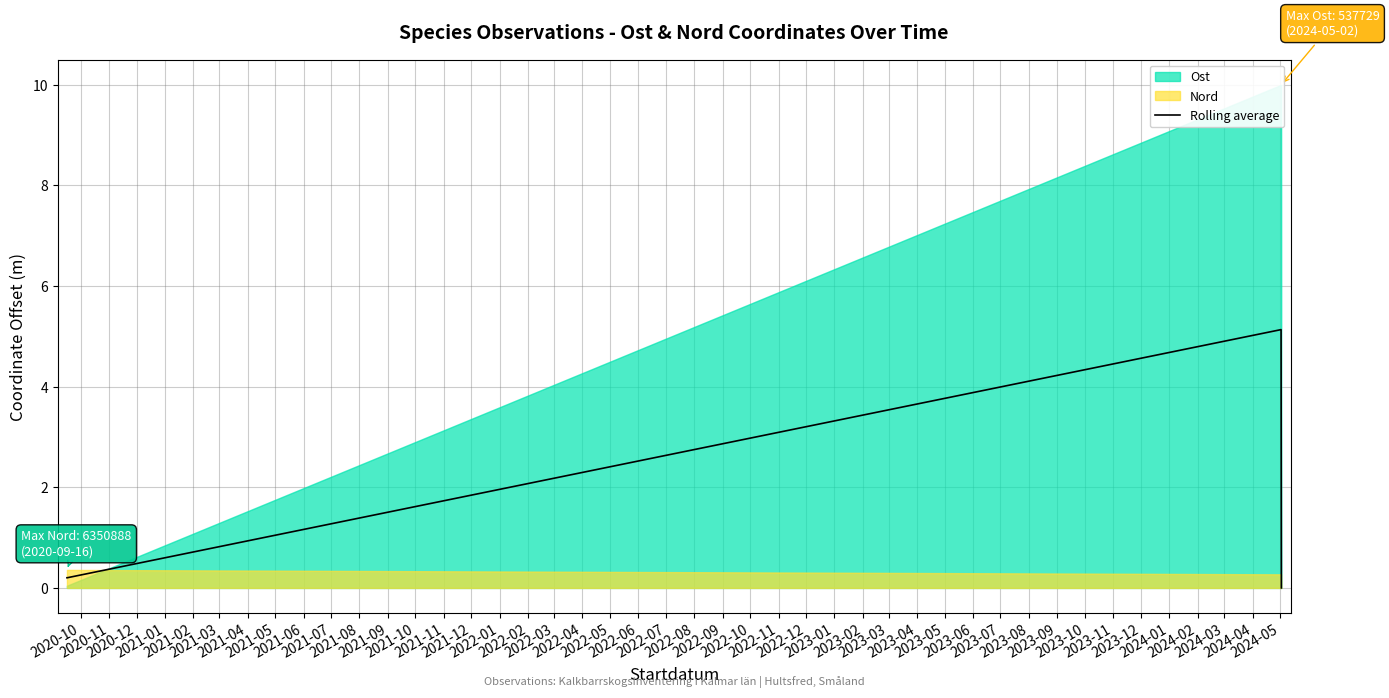

True or false: Rolling average has more than 1 interior local peaks.

False